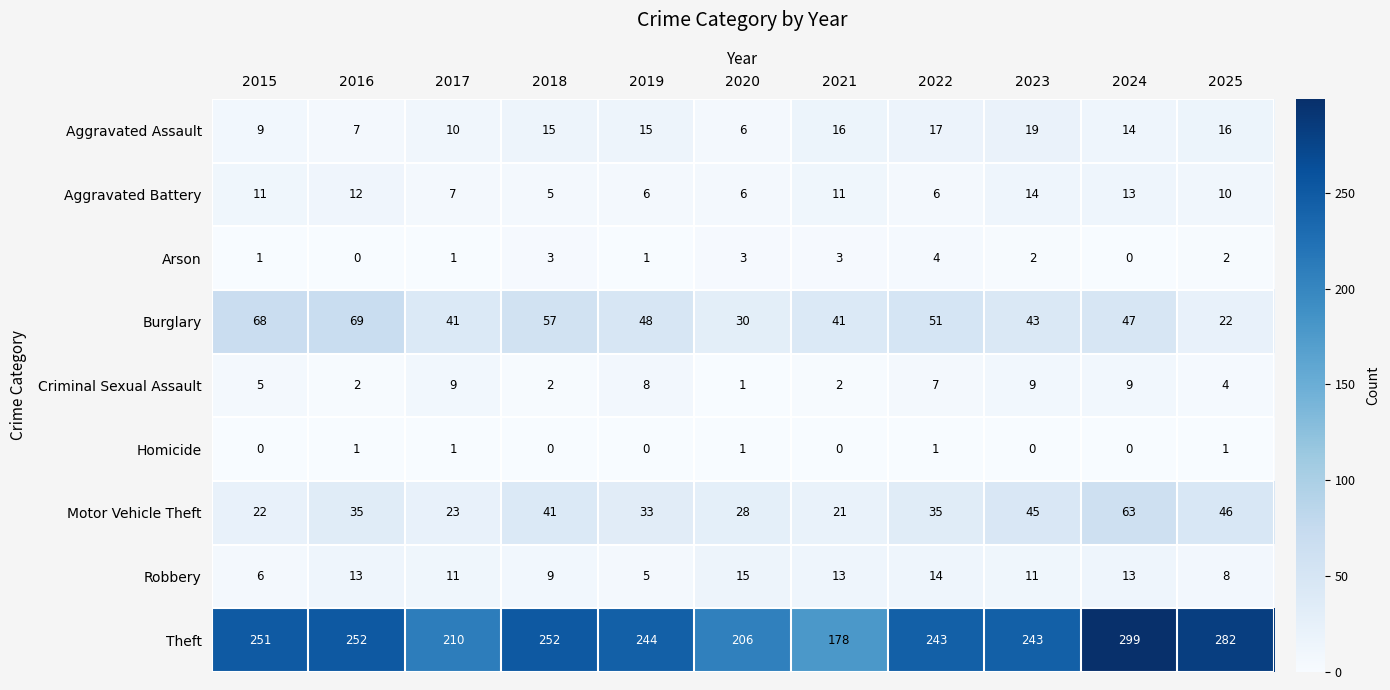

What is the spread (max minus min) of values at 2017?

209